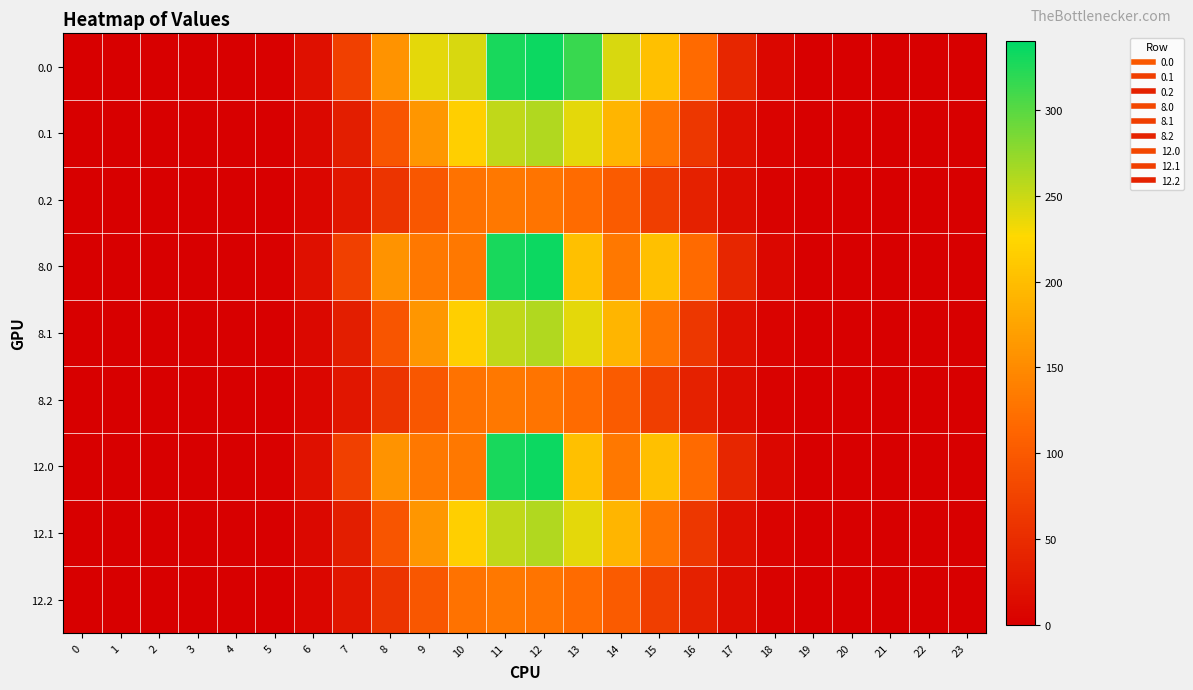

Rank the series at 15 from highest to lowest value.

0.0, 8.0, 12.0, 0.1, 8.1, 12.1, 0.2, 8.2, 12.2